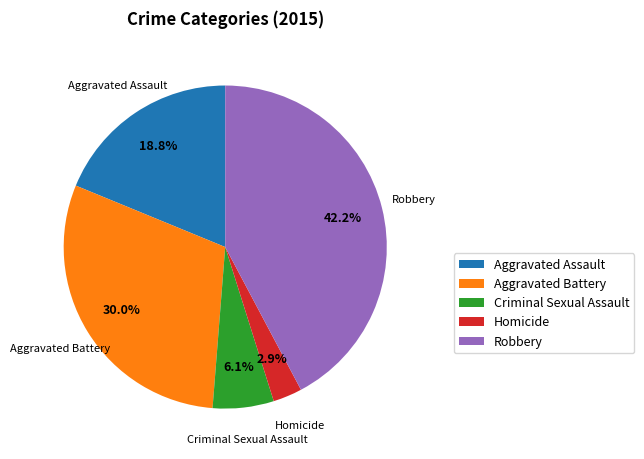

True or false: Homicide accounts for 3% of the total.

True